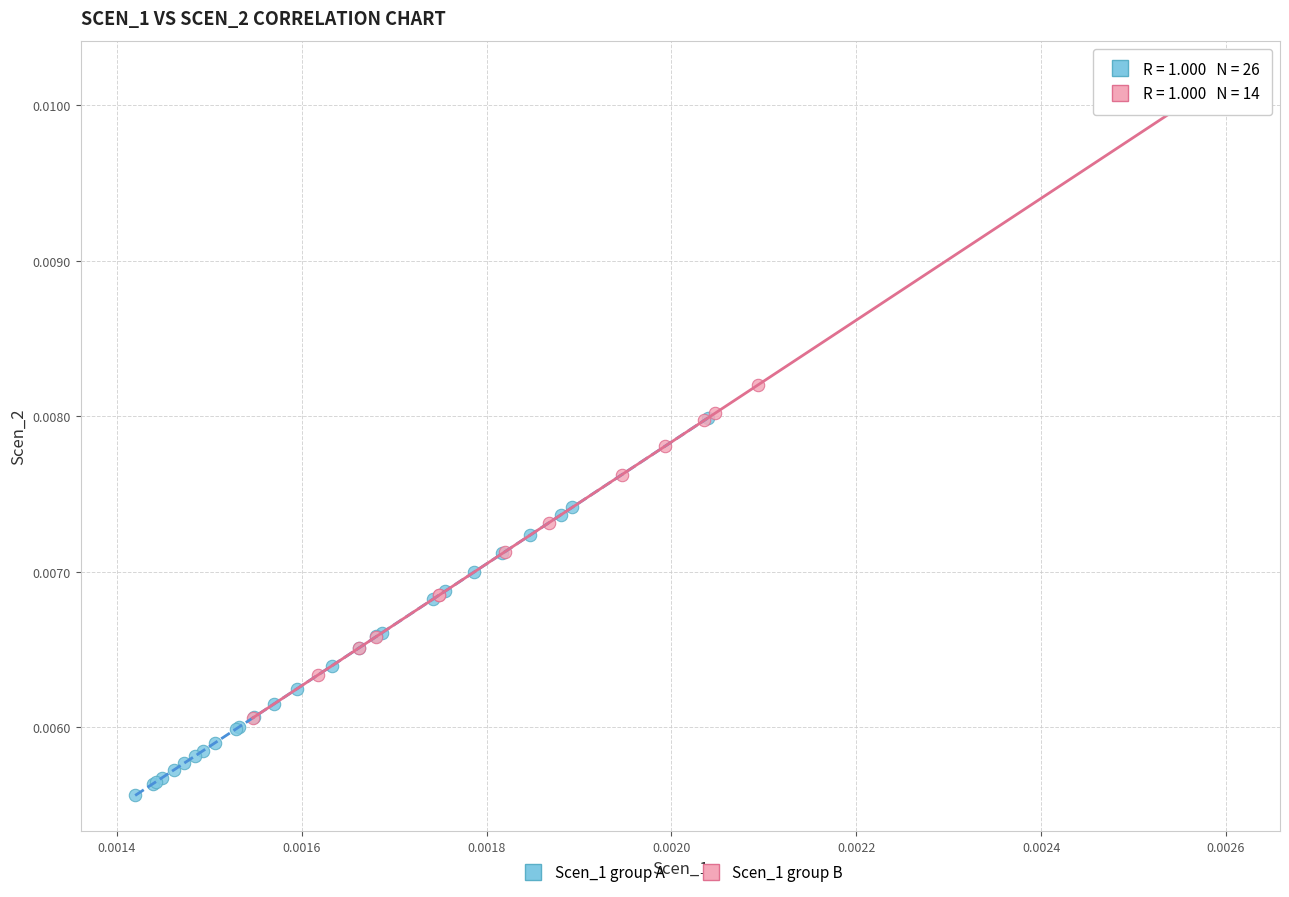

Which series reaches the maximum Y coordinate?

Scen_1 group B